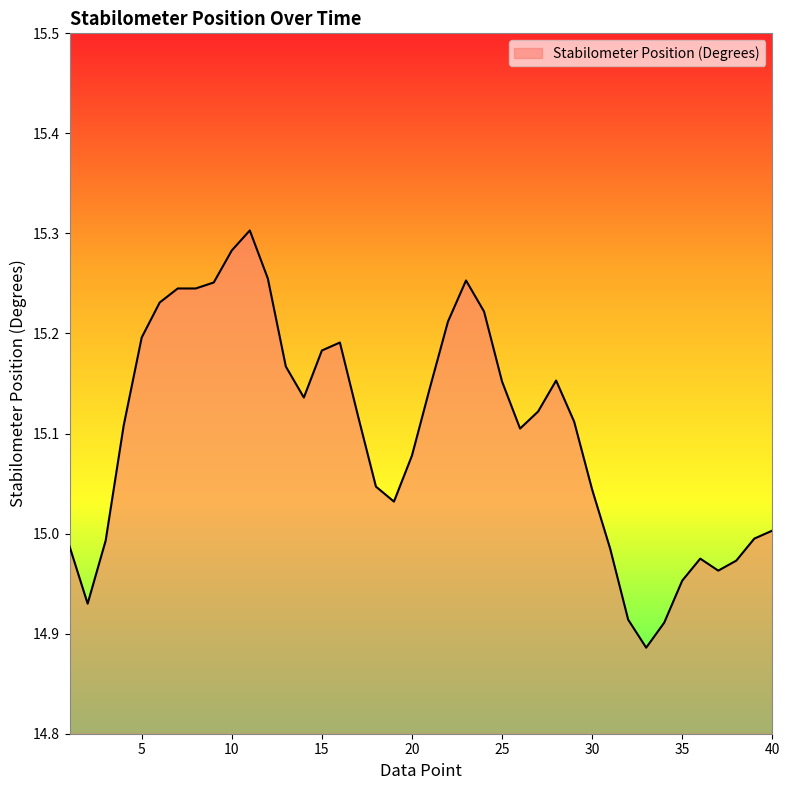

What is the difference between the maximum and minimum values?

0.4